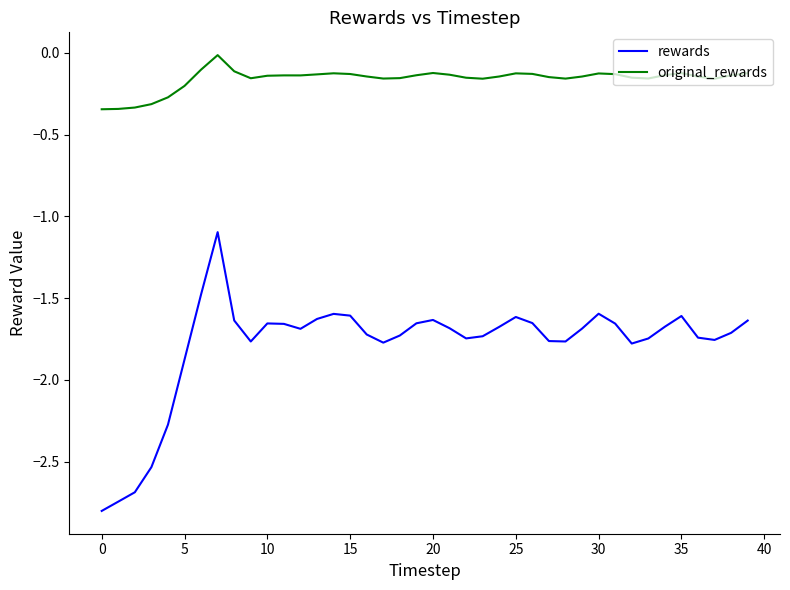

True or false: rewards and original_rewards cross at least once.

False